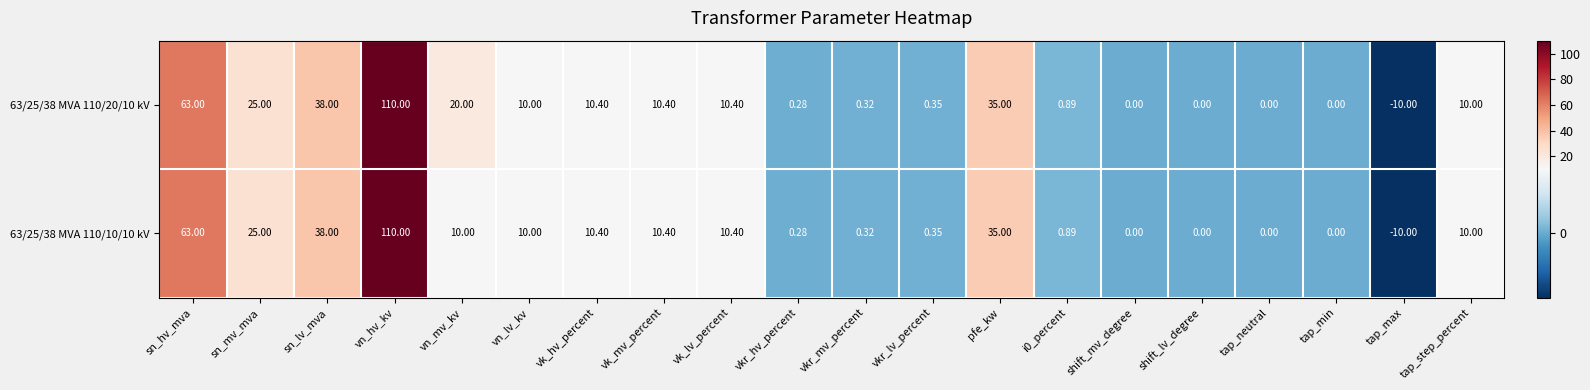

At which label does 63/25/38 MVA 110/10/10 kV first exceed 10?

sn_hv_mva